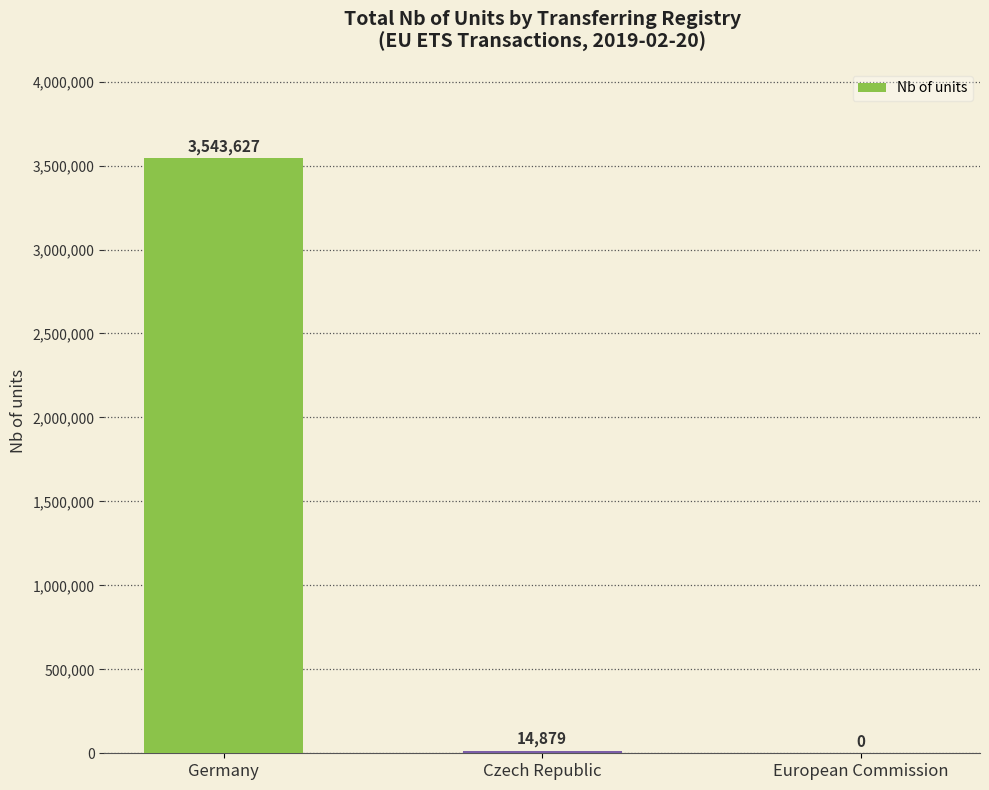

True or false: the data shows 14879 at Czech Republic.

True